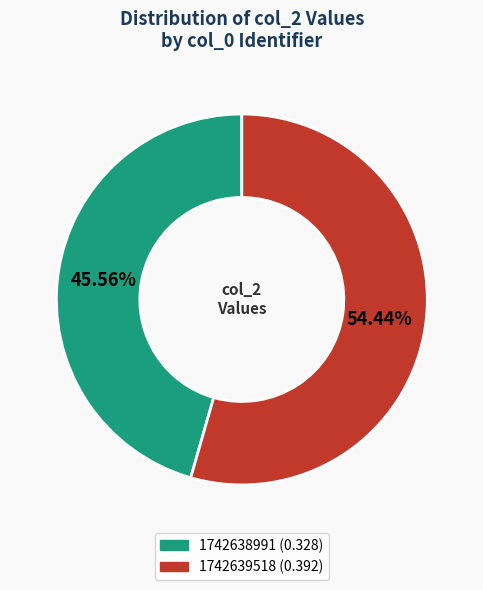

Count the number of slices in the pie.

2